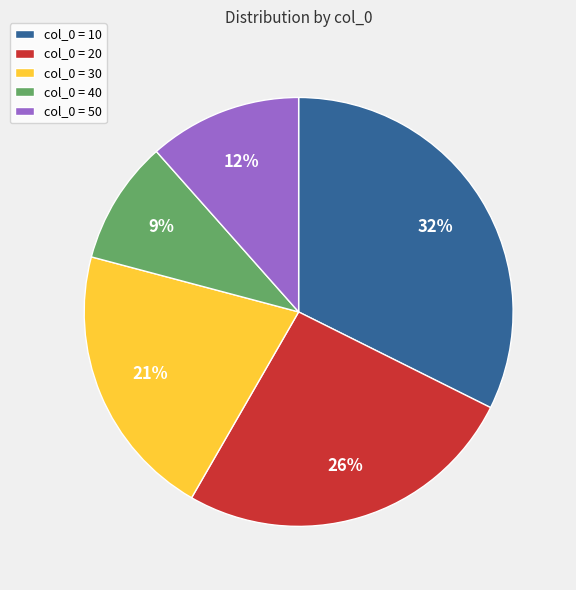

What is the ratio of the value at col_0 = 40 to the value at col_0 = 30?

0.4